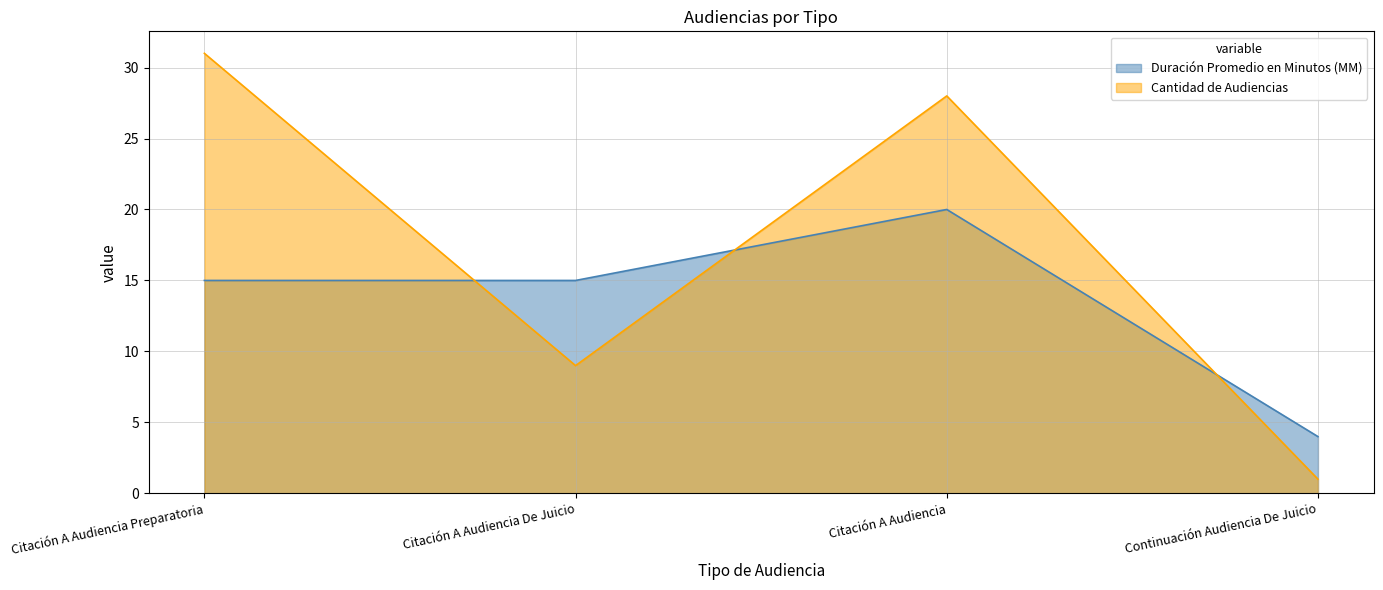

Reading left to right, list all the values displayed in this chart.

Duración Promedio en Minutos (MM): Citación A Audiencia Preparatoria=15	Citación A Audiencia De Juicio=15	Citación A Audiencia=20	Continuación Audiencia De Juicio=4
Cantidad de Audiencias: Citación A Audiencia Preparatoria=31	Citación A Audiencia De Juicio=9	Citación A Audiencia=28	Continuación Audiencia De Juicio=1